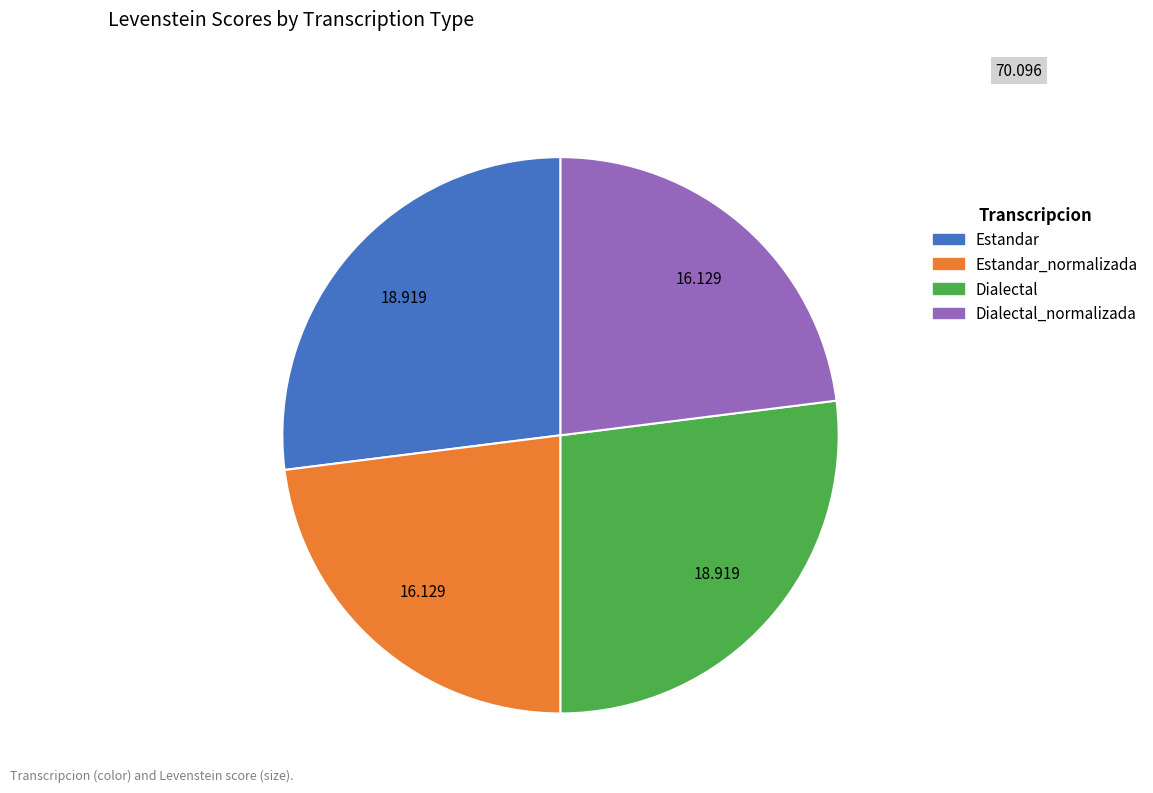

Is there any slice that represents more than half of the pie?

No